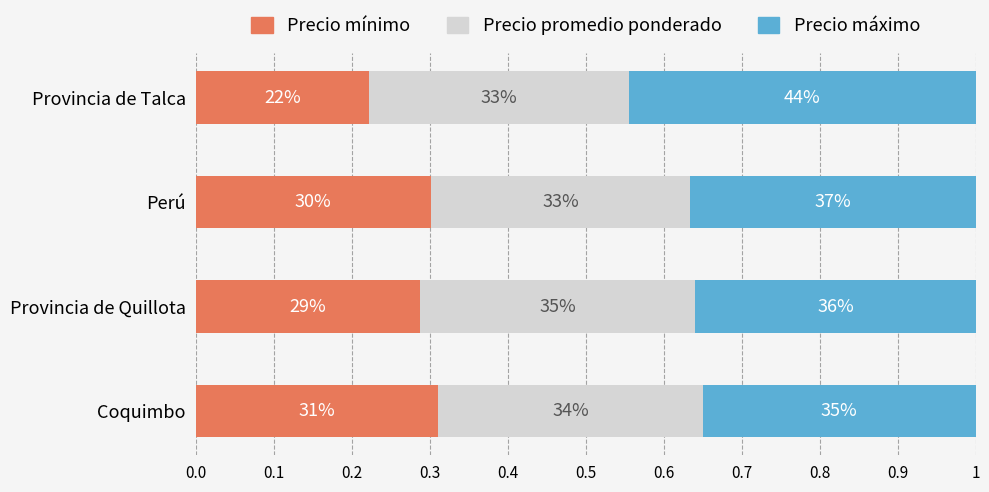

Which series has the largest range (max minus min)?

Precio máximo